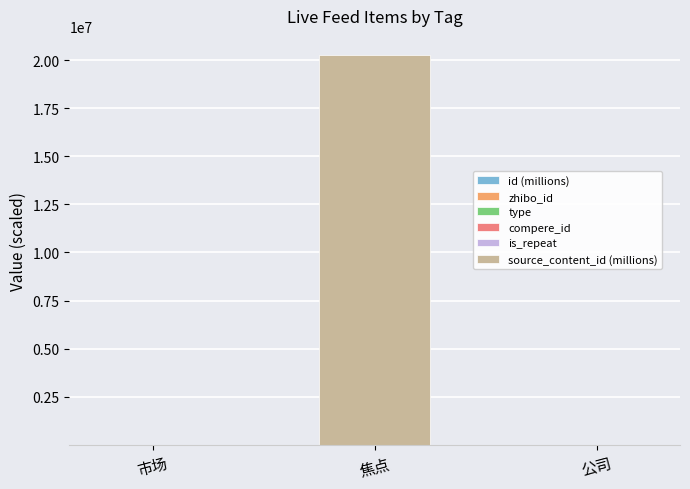

At 市场, list the series in order from largest to smallest.

zhibo_id, id (millions), type, compere_id, is_repeat, source_content_id (millions)